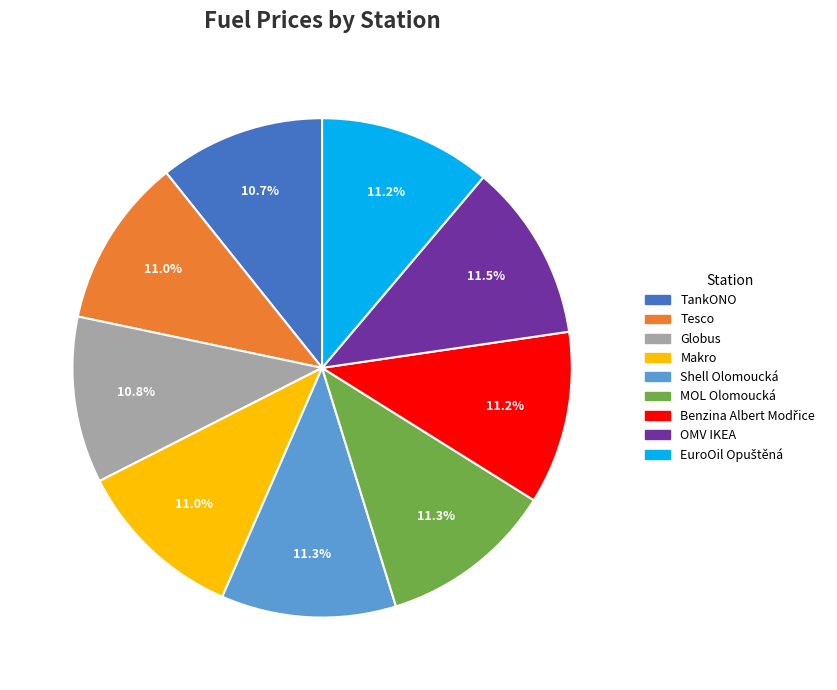

Does any single category account for the majority?

No